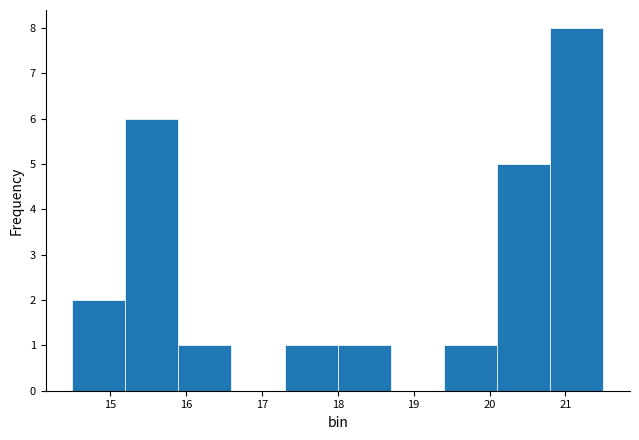

Reading left to right, list every bar in this chart as the range it spans on the x-axis followed by its height. The values are not printed on the chart, so give them approximately, as read against the axis.

14.5 to 15.2: 2
15.2 to 15.9: 6
15.9 to 16.6: 1
16.6 to 17.3: 0
17.3 to 18.0: 1
18.0 to 18.7: 1
18.7 to 19.4: 0
19.4 to 20.1: 1
20.1 to 20.8: 5
20.8 to 21.5: 8